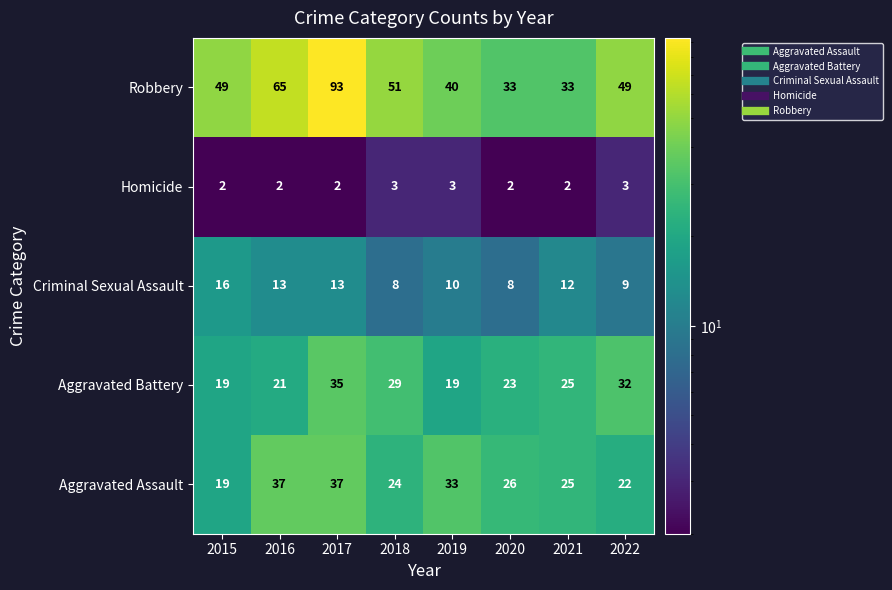

What is the sum of all Aggravated Battery values?

203